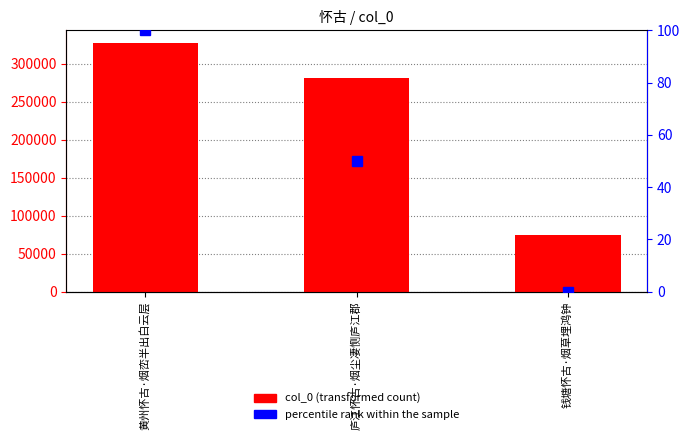

What is the sum of all percentile rank within the sample values?

150